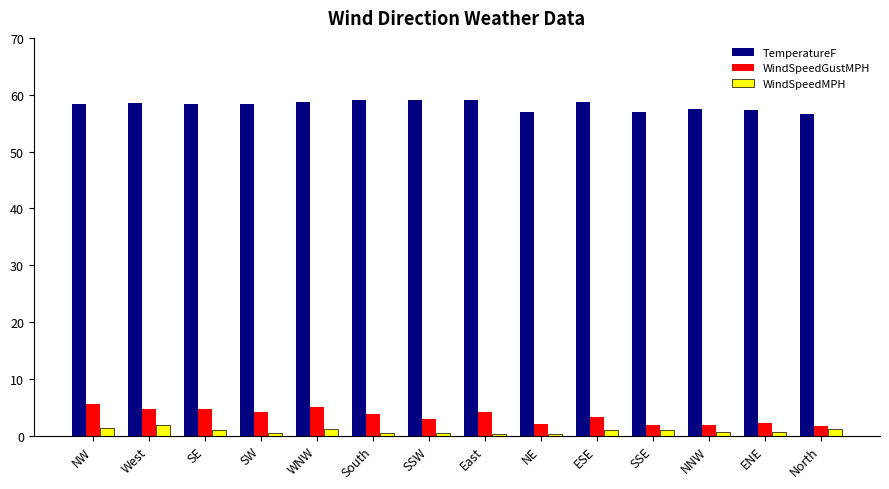

Between ESE and North, which series saw the biggest shift?

TemperatureF